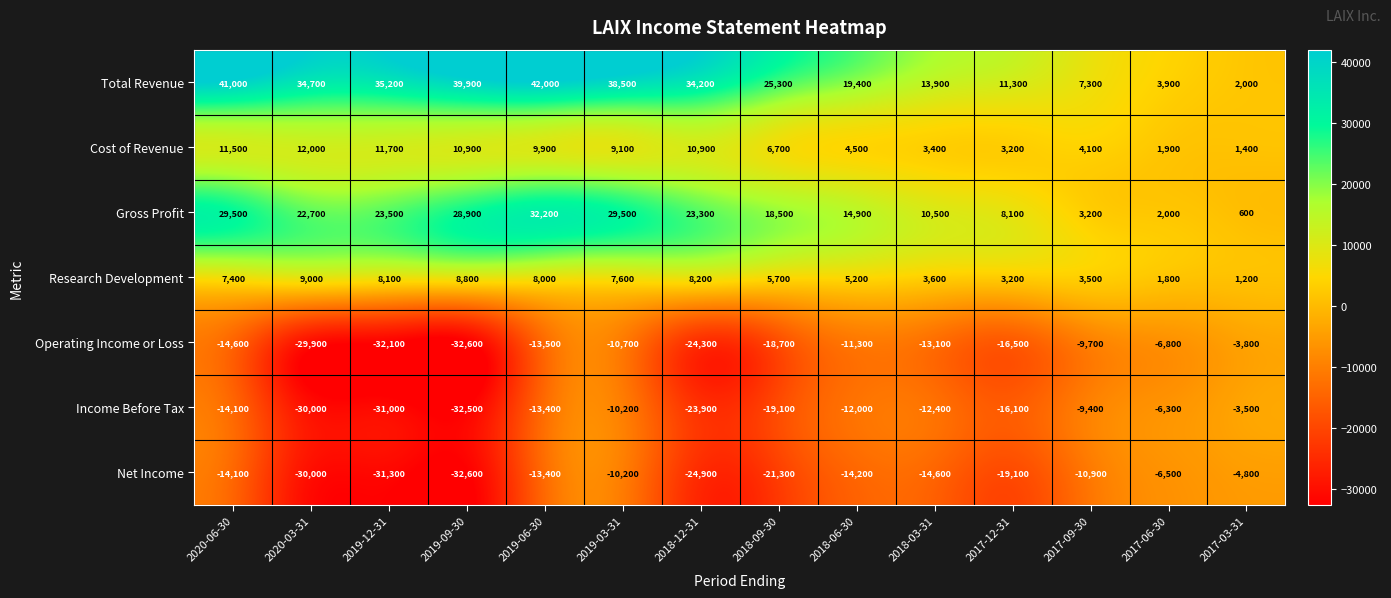

Between 2018-12-31 and 2017-06-30, which series saw the biggest shift?

Total Revenue